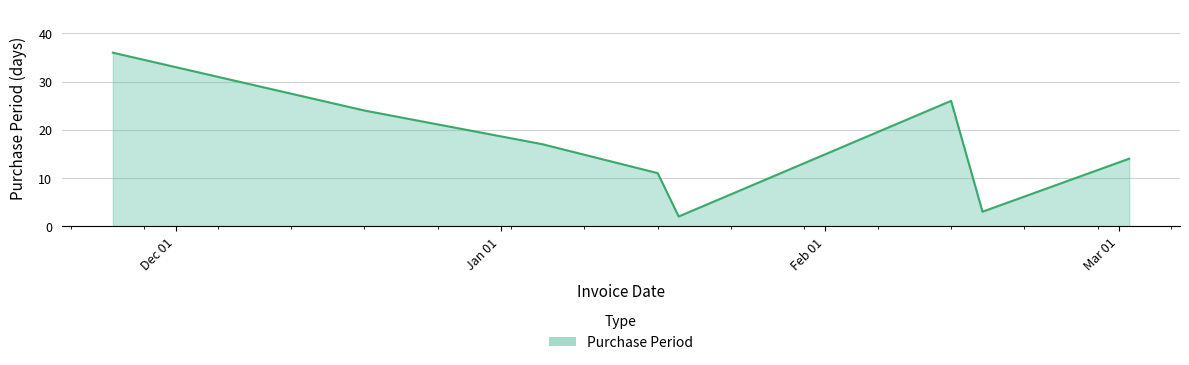

How many interior local valleys (lower than both neighbors) does the data have?

2